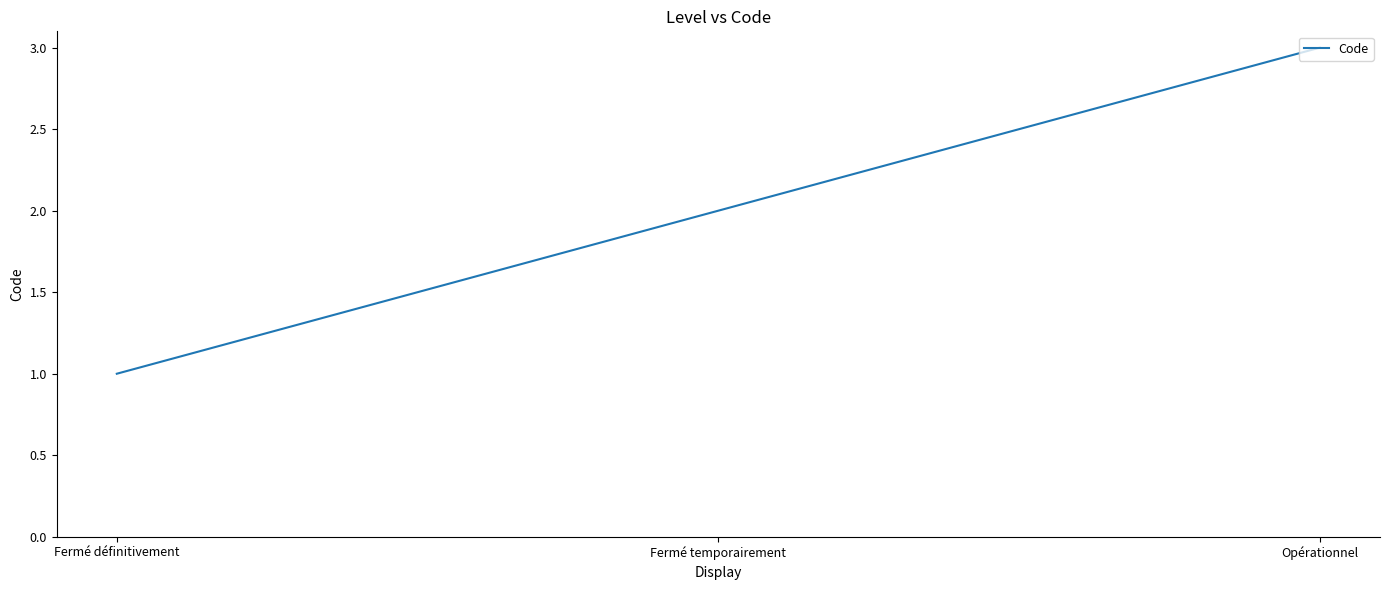

What is the sum of all values?

6